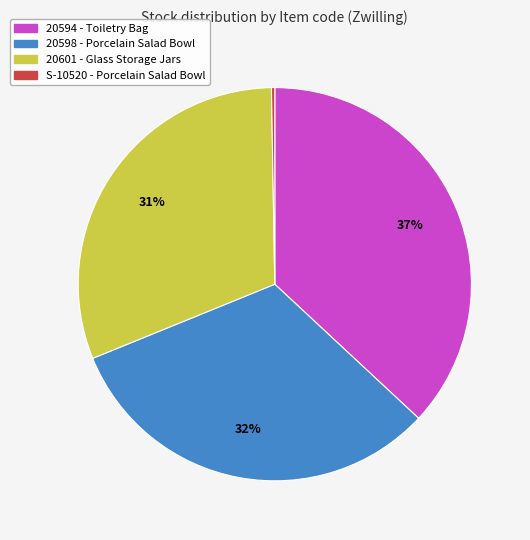

What is the ratio of the value at 20594 - Toiletry Bag to the value at 20598 - Porcelain Salad Bowl?

1.2